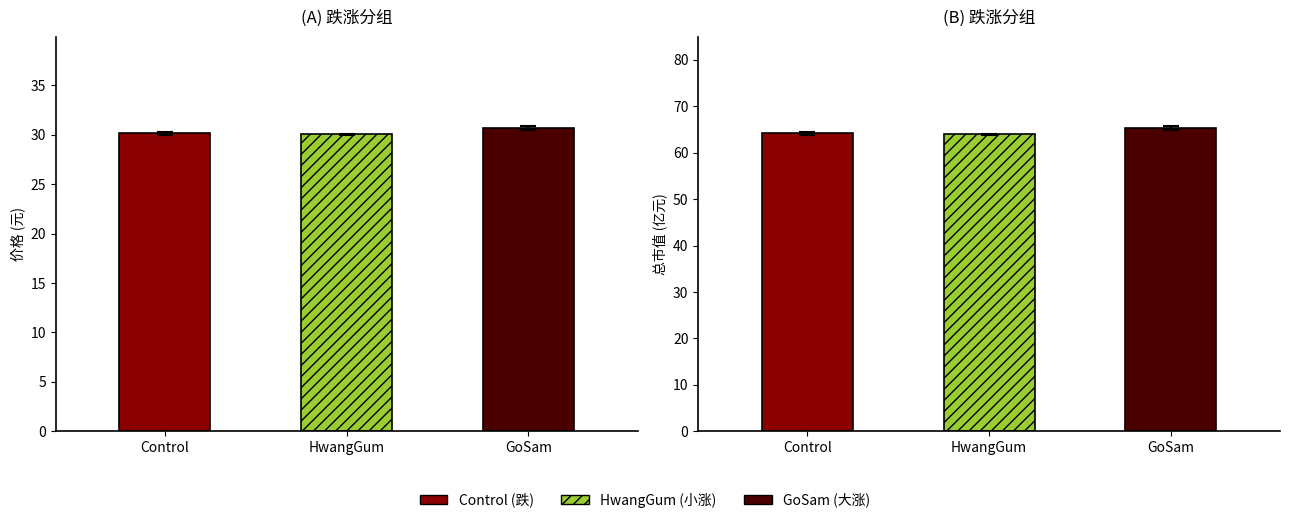

Is it true that 总市值(亿元) equals 102.0 at 2022-11-28?

False